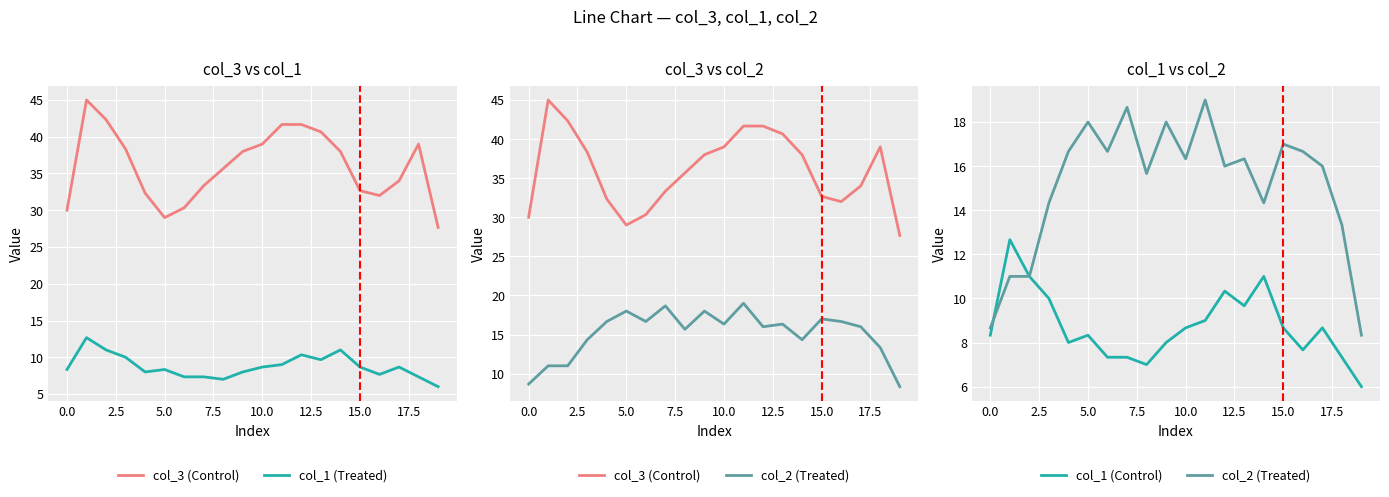

What is the difference between the second highest and second lowest values in the col_1 (Control) series?

4.0